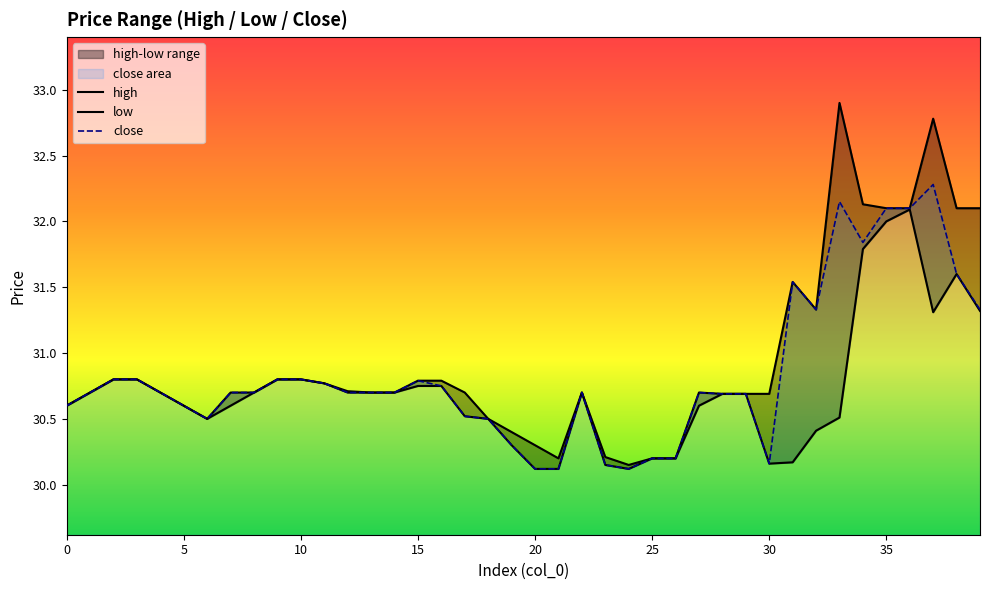

What is the difference between the close values at 35 and 39?

0.8